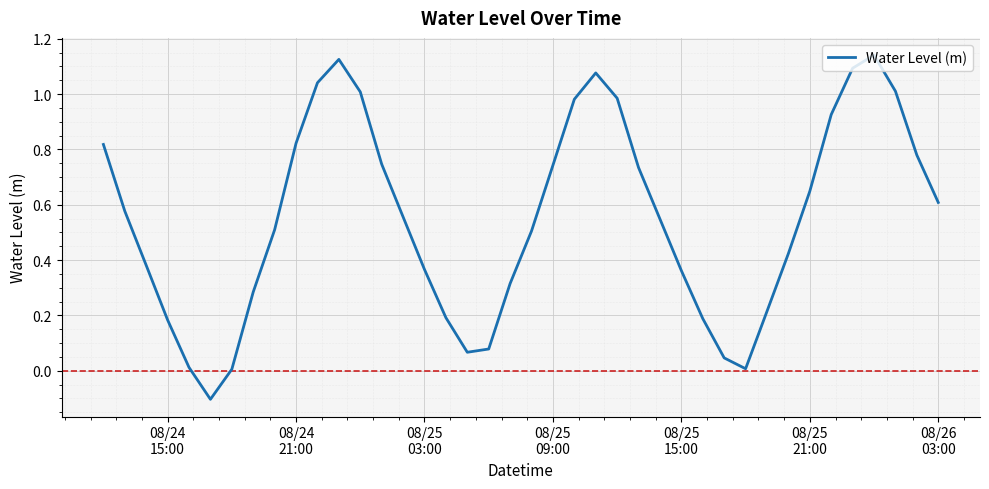

How many interior local valleys (lower than both neighbors) does the data have?

3